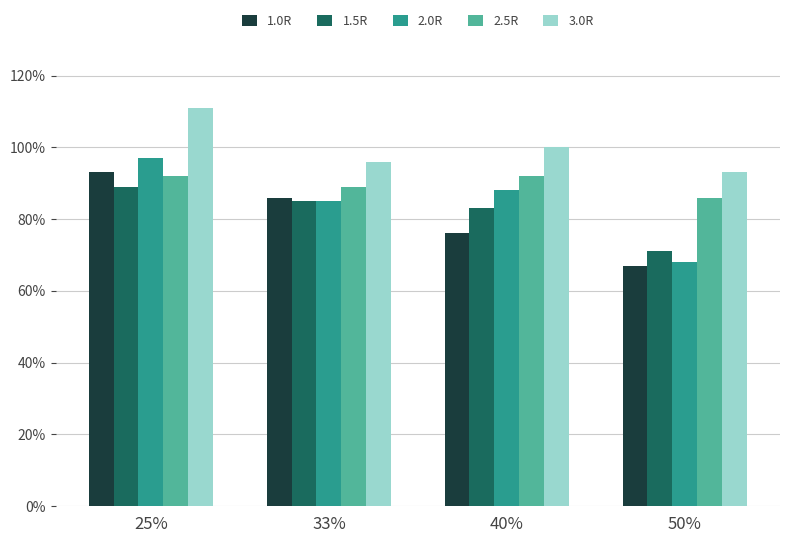

Are the bars grouped side by side (vs. stacked)?

Yes